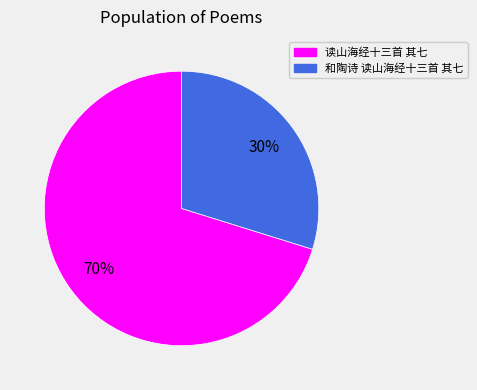

Between 和陶诗 读山海经十三首 其七 and 读山海经十三首 其七, which is larger?

读山海经十三首 其七